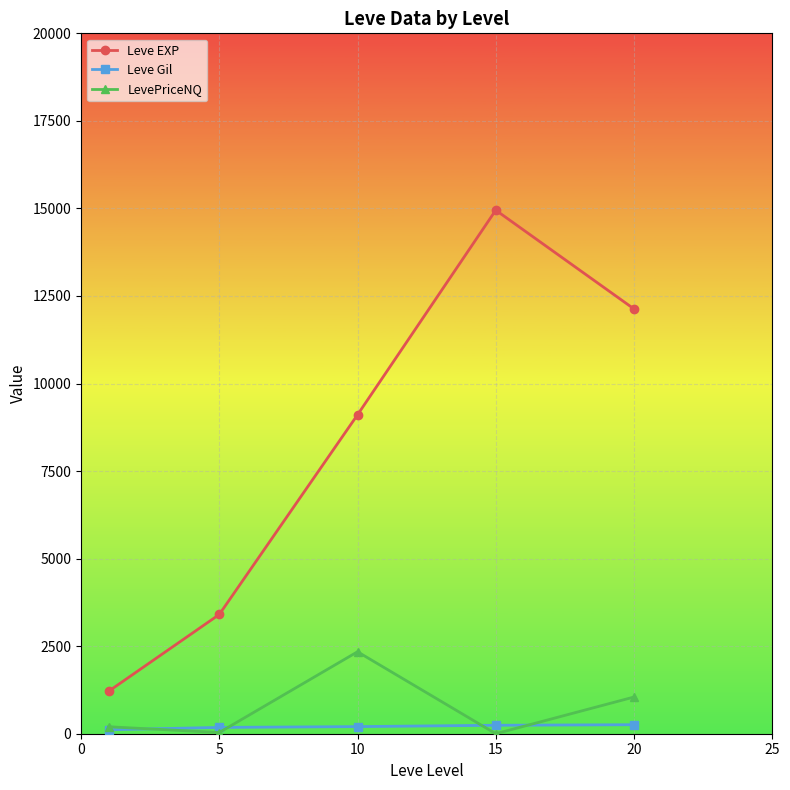

True or false: LevePriceNQ and Leve EXP intersect in this chart.

False